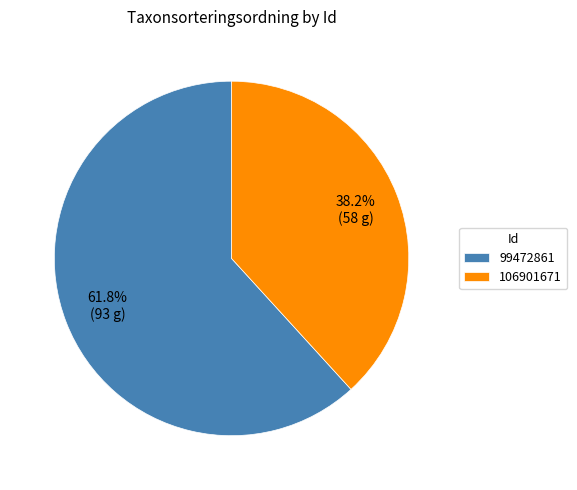

To the nearest percent, what is the average slice percentage?

50%